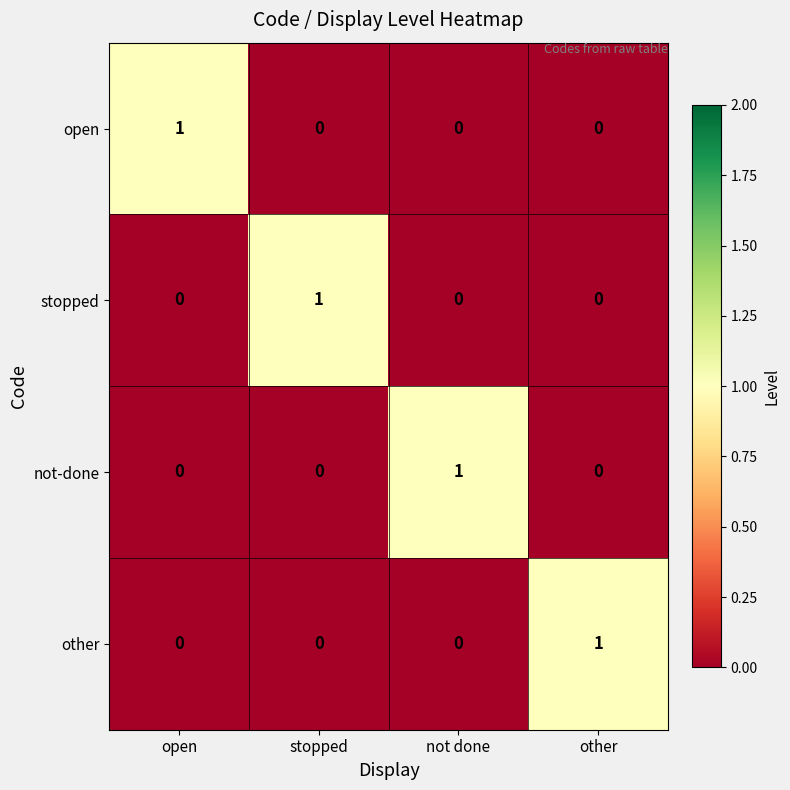

Count the other values in the range 0 to 1.

4